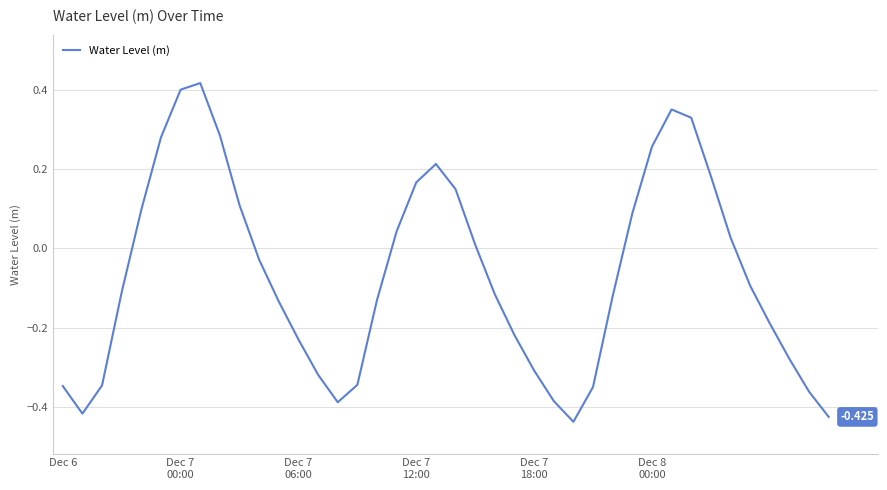

Where is the data nearest to the value 0?

21